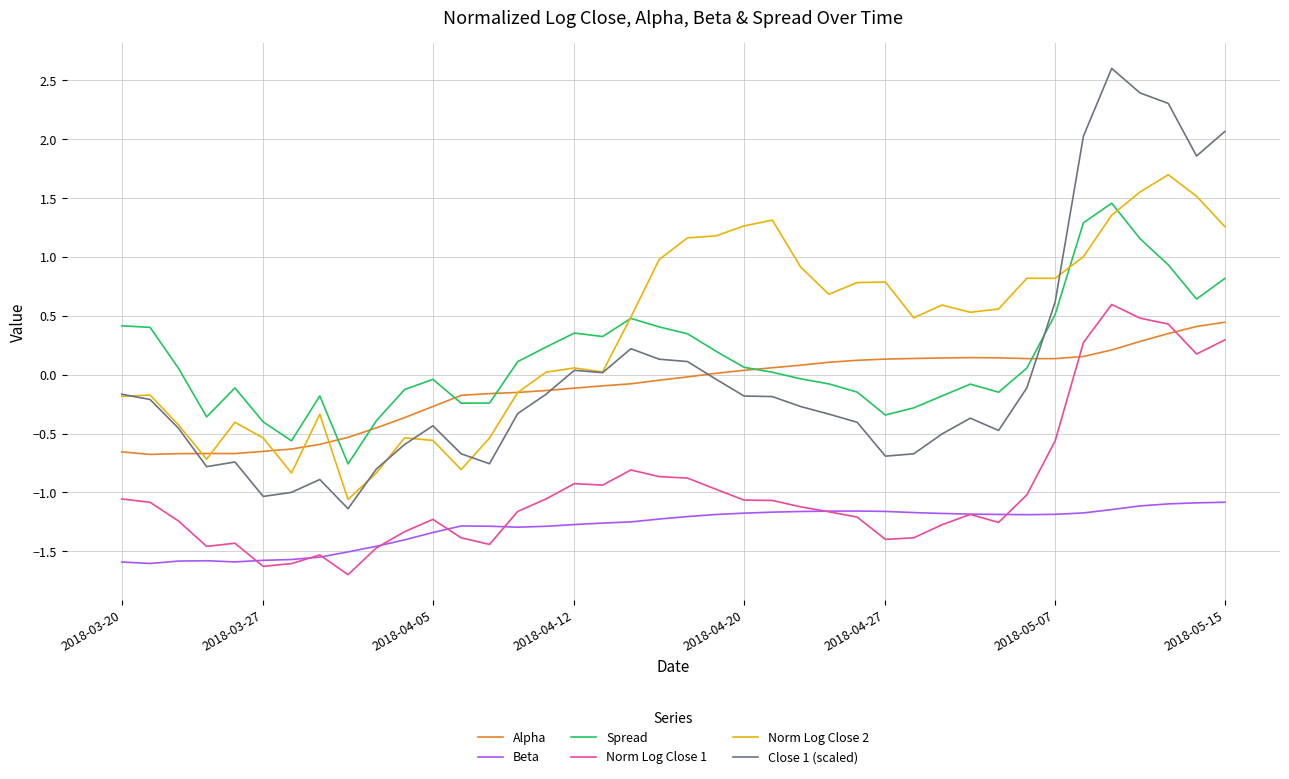

Which series has the widest spread of values?

Close 1 (scaled)